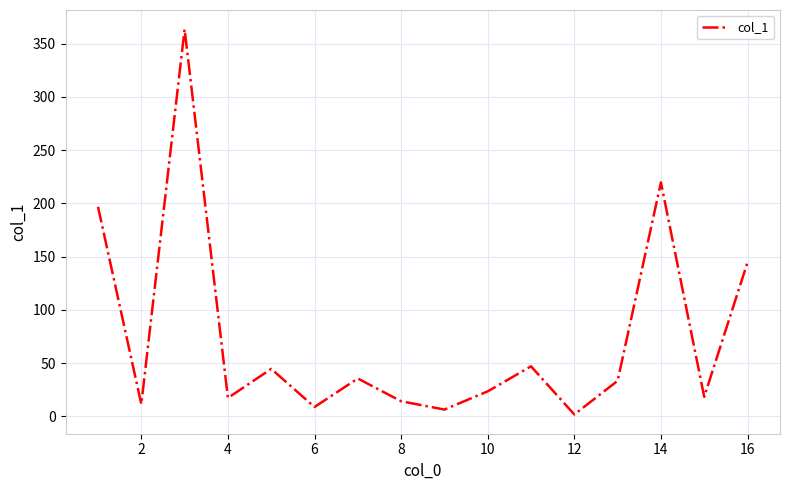

What is the difference between the maximum and minimum values?

361.7